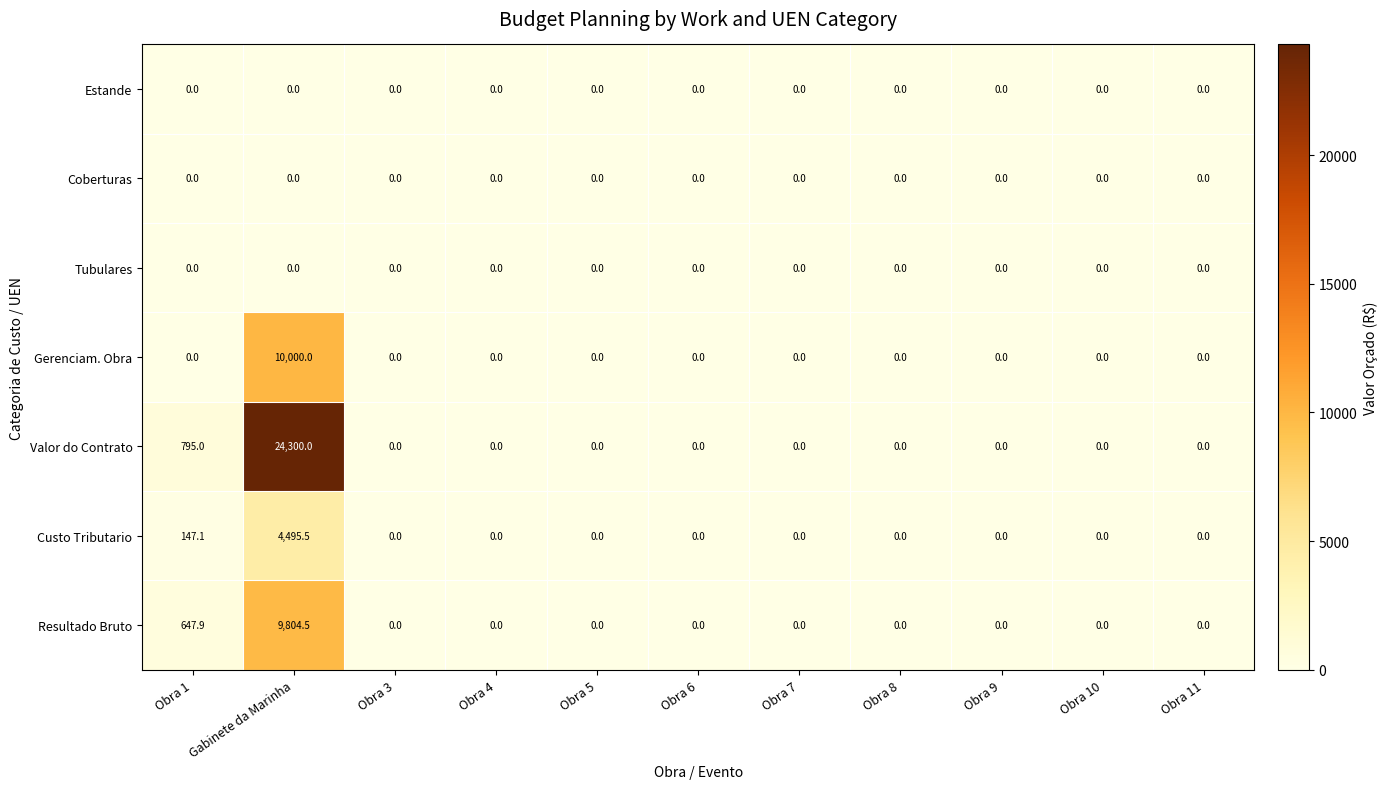

Which series has the largest total across all categories?

Valor do Contrato